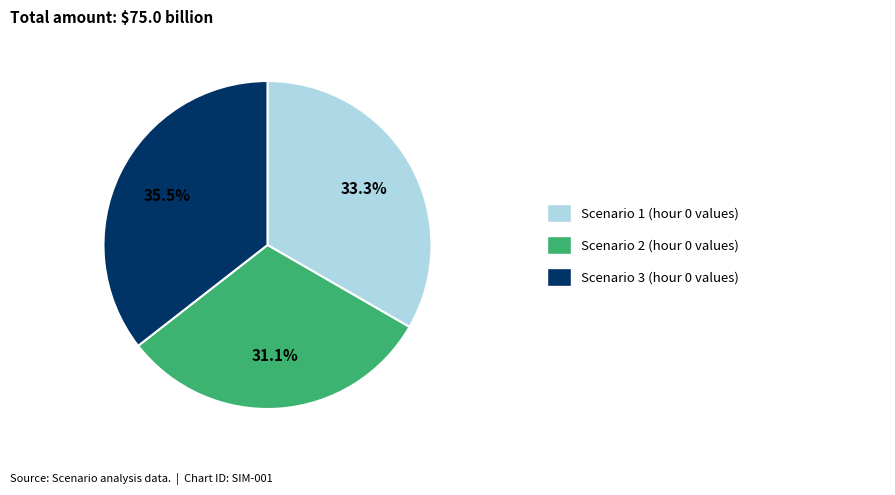

To the nearest percent, what is the difference between the largest and smallest slice percentages?

4%